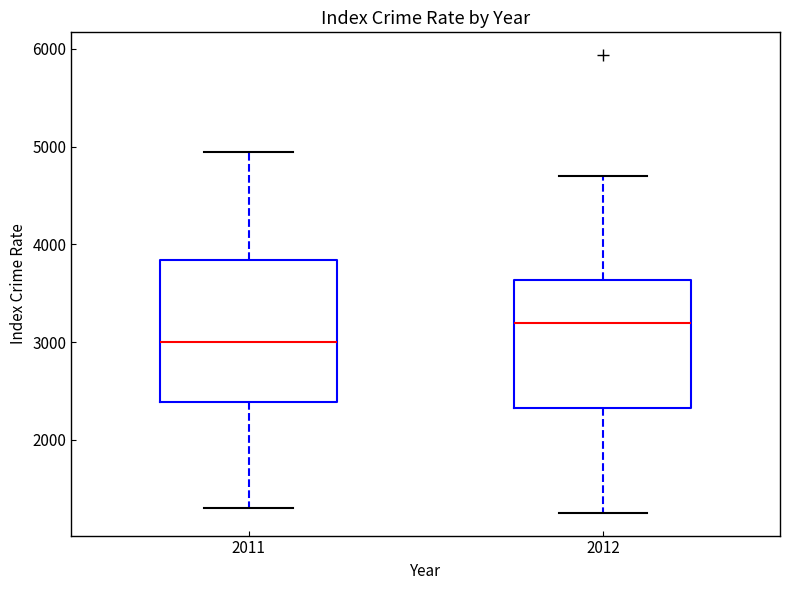

Which box is the tallest, from its lower edge to its upper edge?

2011